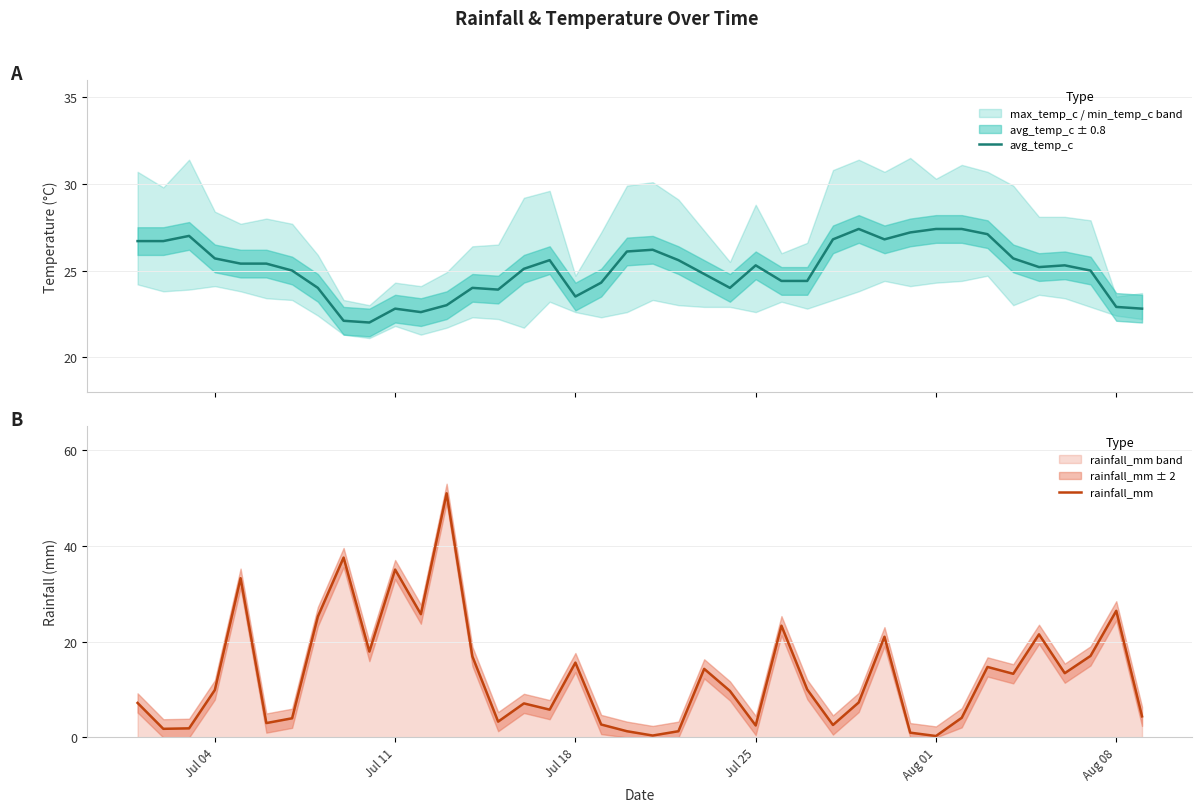

Where does the rainfall_mm series first go above 9?

Jul 04